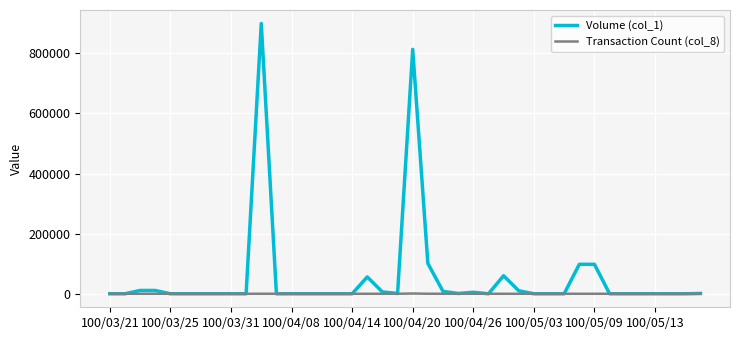

Which series has the widest spread of values?

Volume (col_1)